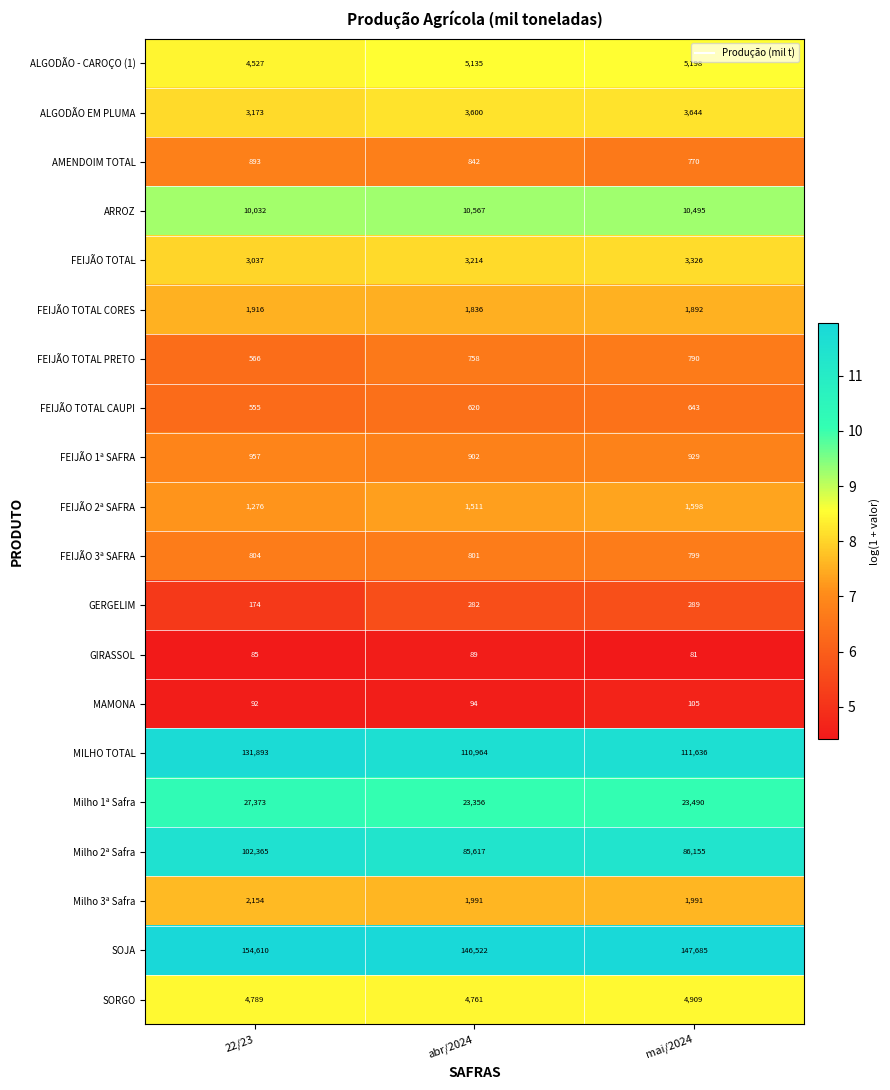

Which series has the largest range (max minus min)?

MILHO TOTAL